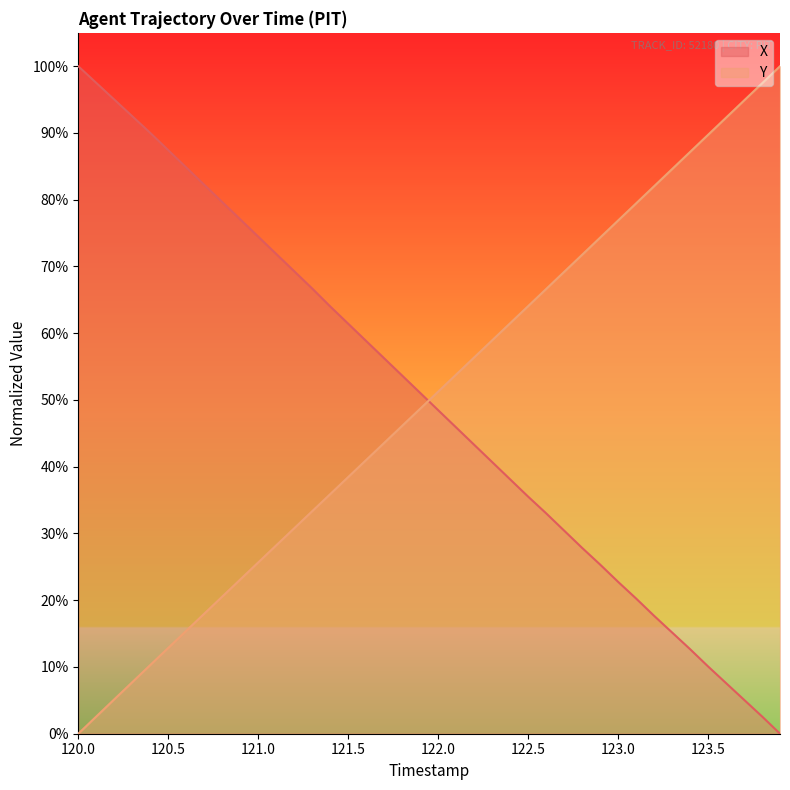

What are all the series names shown in the legend?

X, Y